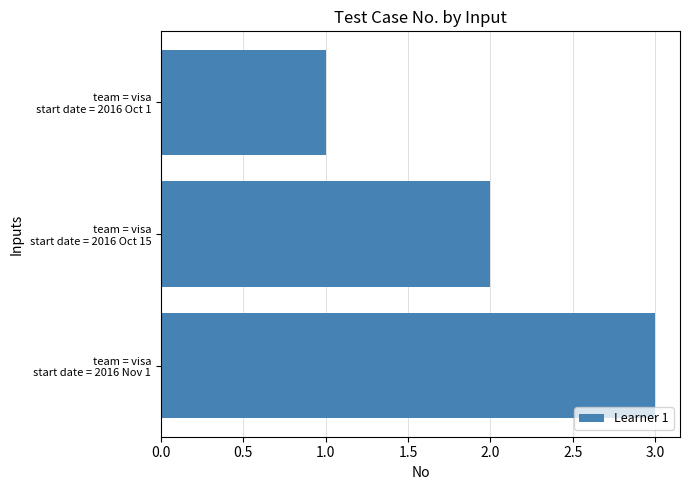

What is the maximum value shown in the chart?

3